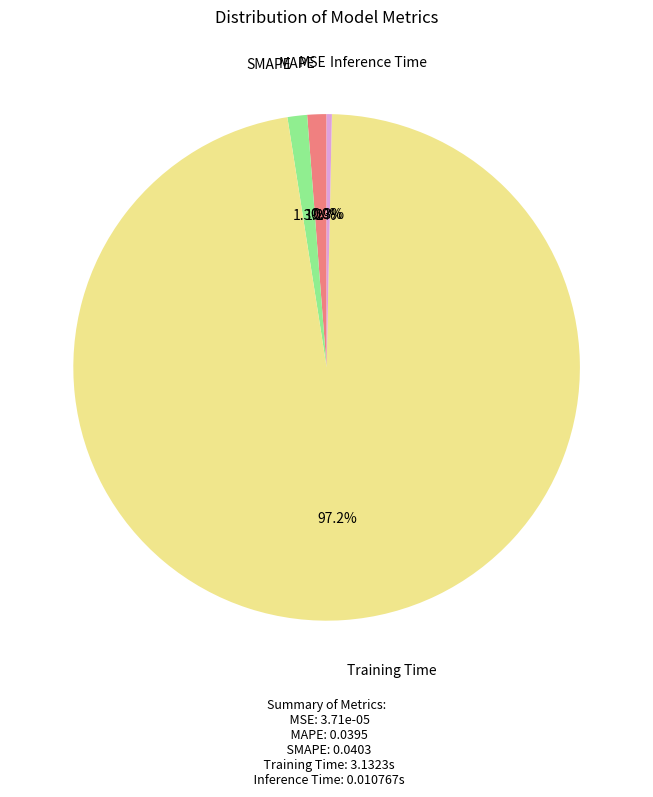

To the nearest percent, what portion does MAPE represent?

1%